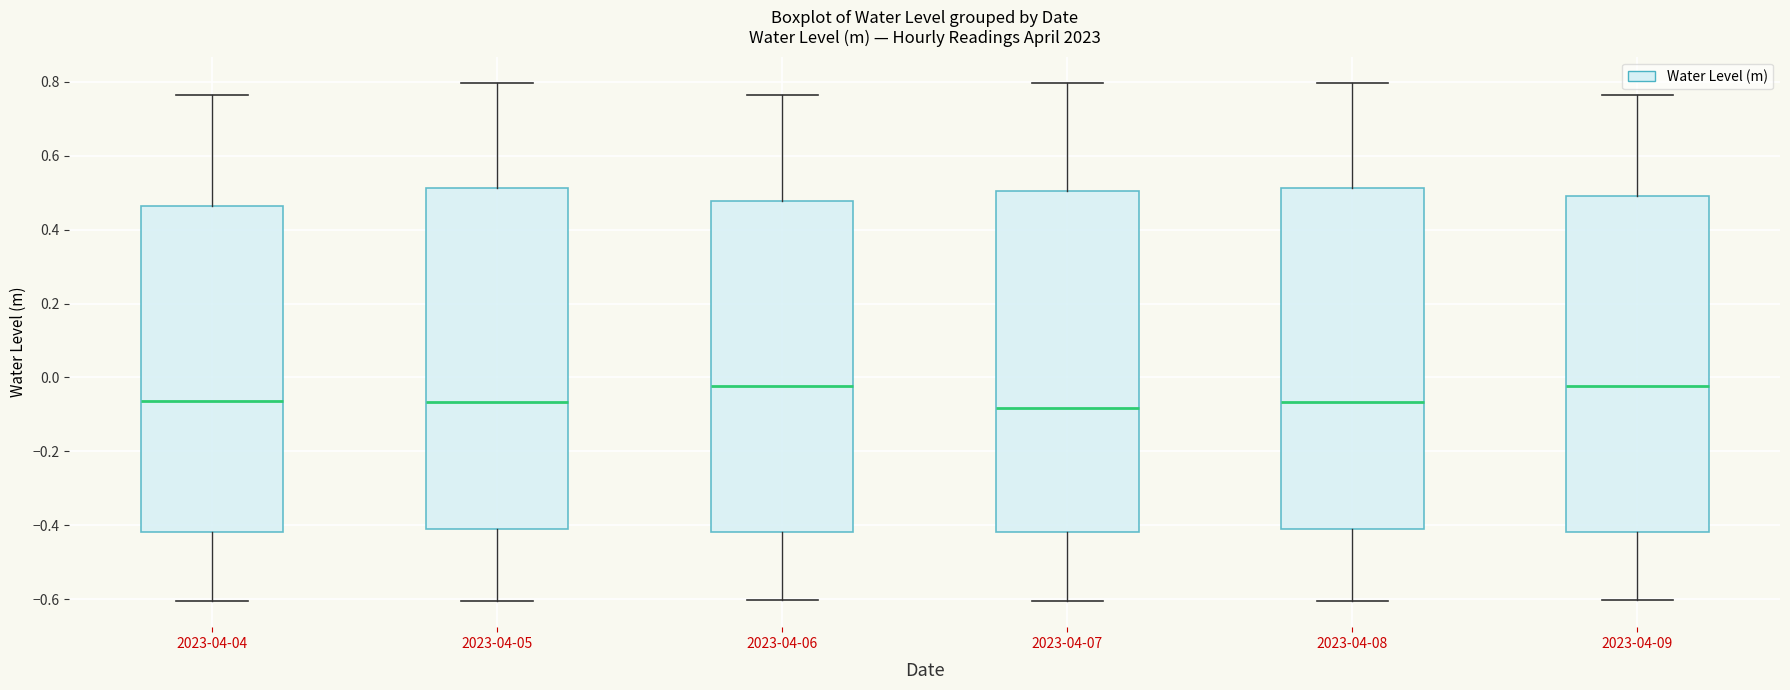

Reading left to right, read every box against the y-axis: the position of its median line, the range the box covers, and the ends of its whiskers. The values are not printed on the chart, so give them approximately, as read against the axis.

2023-04-04: median -0.06, box -0.42 to 0.46, whiskers -0.60 to 0.76
2023-04-05: median -0.06, box -0.42 to 0.52, whiskers -0.60 to 0.80
2023-04-06: median -0.02, box -0.42 to 0.48, whiskers -0.60 to 0.76
2023-04-07: median -0.08, box -0.42 to 0.50, whiskers -0.60 to 0.80
2023-04-08: median -0.06, box -0.42 to 0.52, whiskers -0.60 to 0.80
2023-04-09: median -0.02, box -0.42 to 0.48, whiskers -0.60 to 0.76